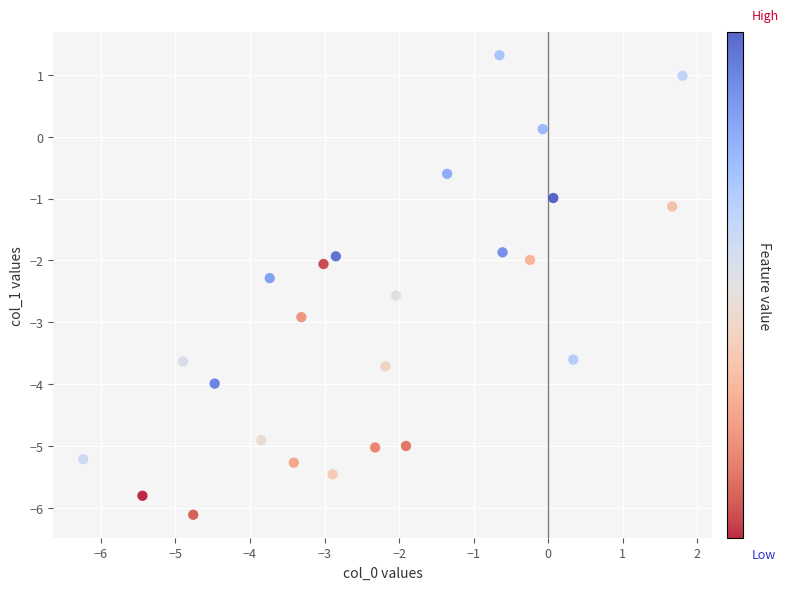

What is the range of X values (max minus min)?

8.0